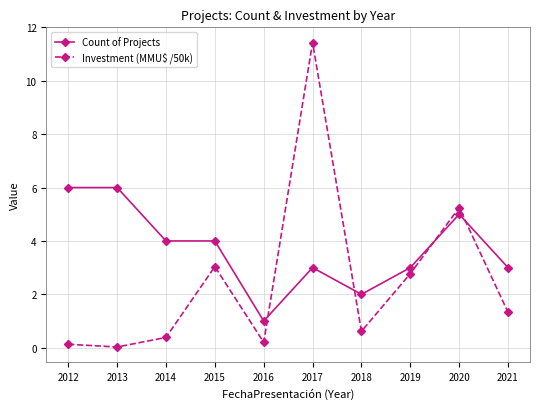

Read the Count of Projects value at 2020.

5.0